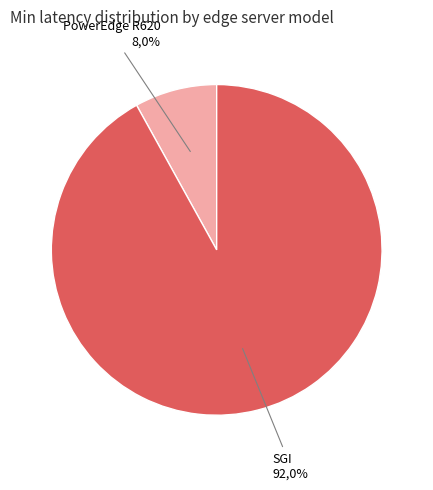

How many segments does this pie chart have?

2